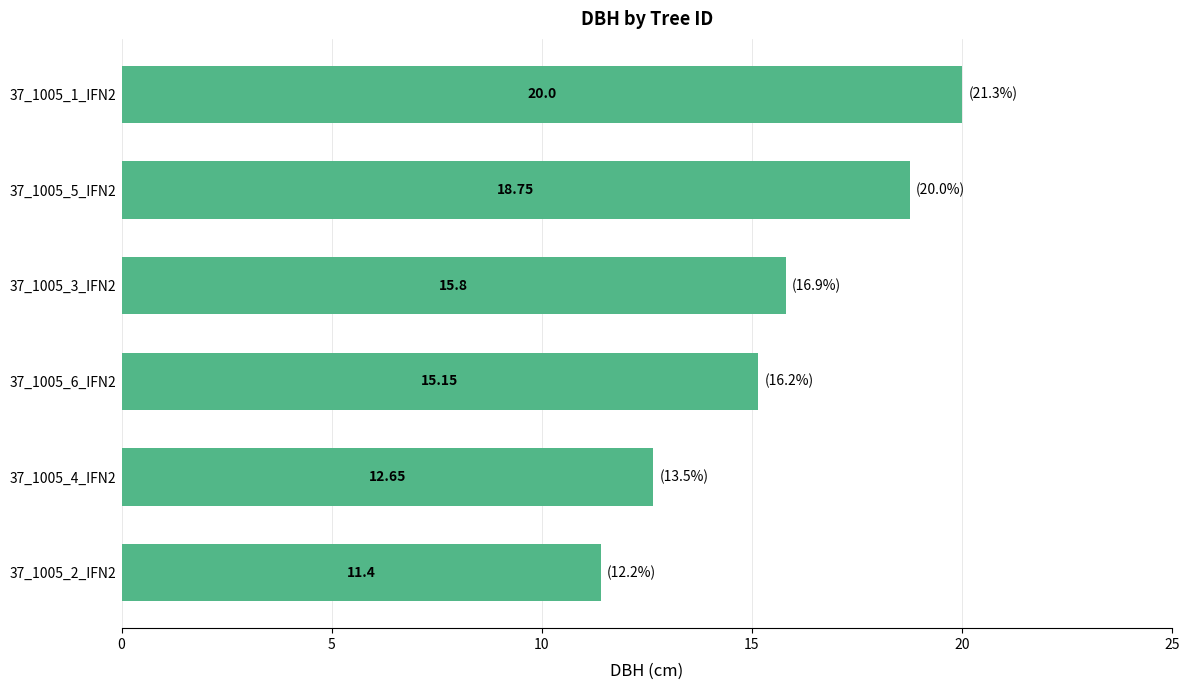

What is the difference between the second highest and second lowest values?

6.1